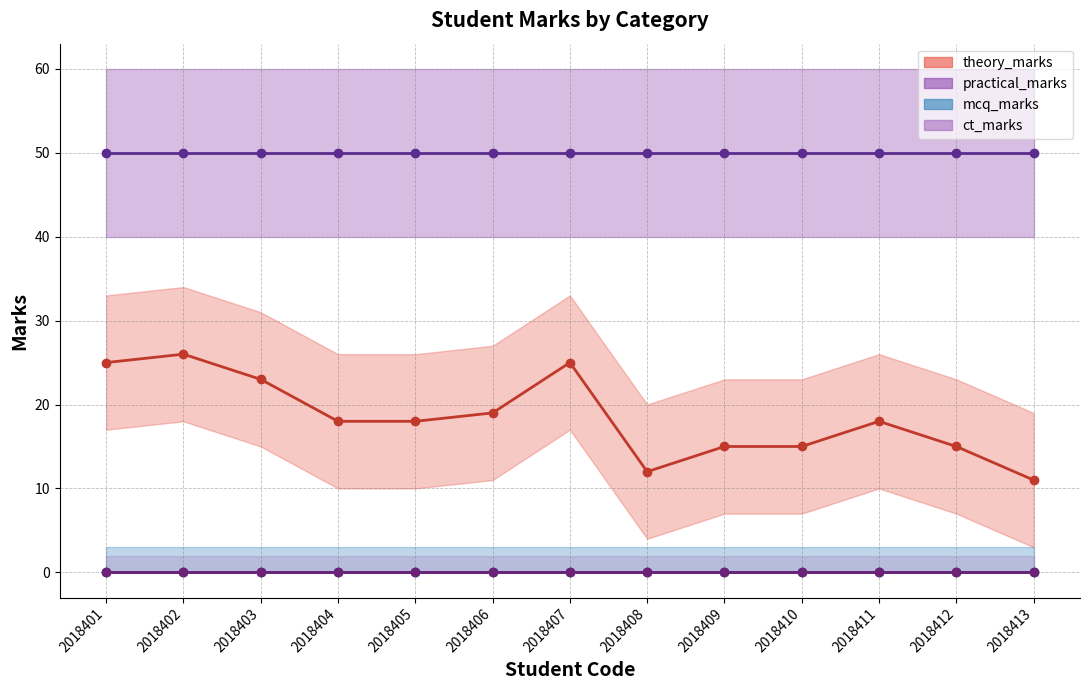

Reading left to right, list all the values displayed in this chart.

theory_marks: 25	26	23	18	18	19	25	12	15	15	18	15	11
mcq_marks: 0	0	0	0	0	0	0	0	0	0	0	0	0
practical_marks: 50	50	50	50	50	50	50	50	50	50	50	50	50
ct_marks: 0	0	0	0	0	0	0	0	0	0	0	0	0